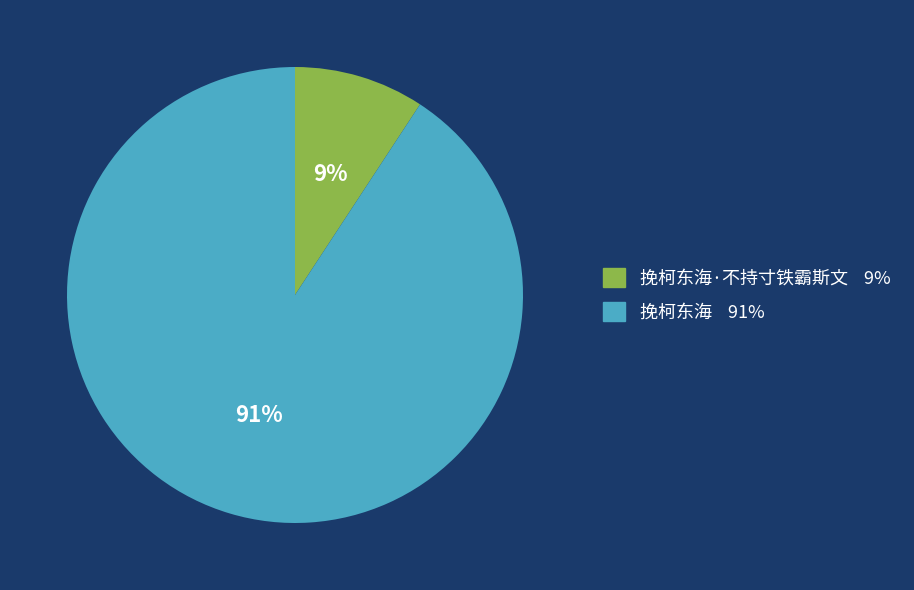

Is there a majority slice in this chart?

Yes